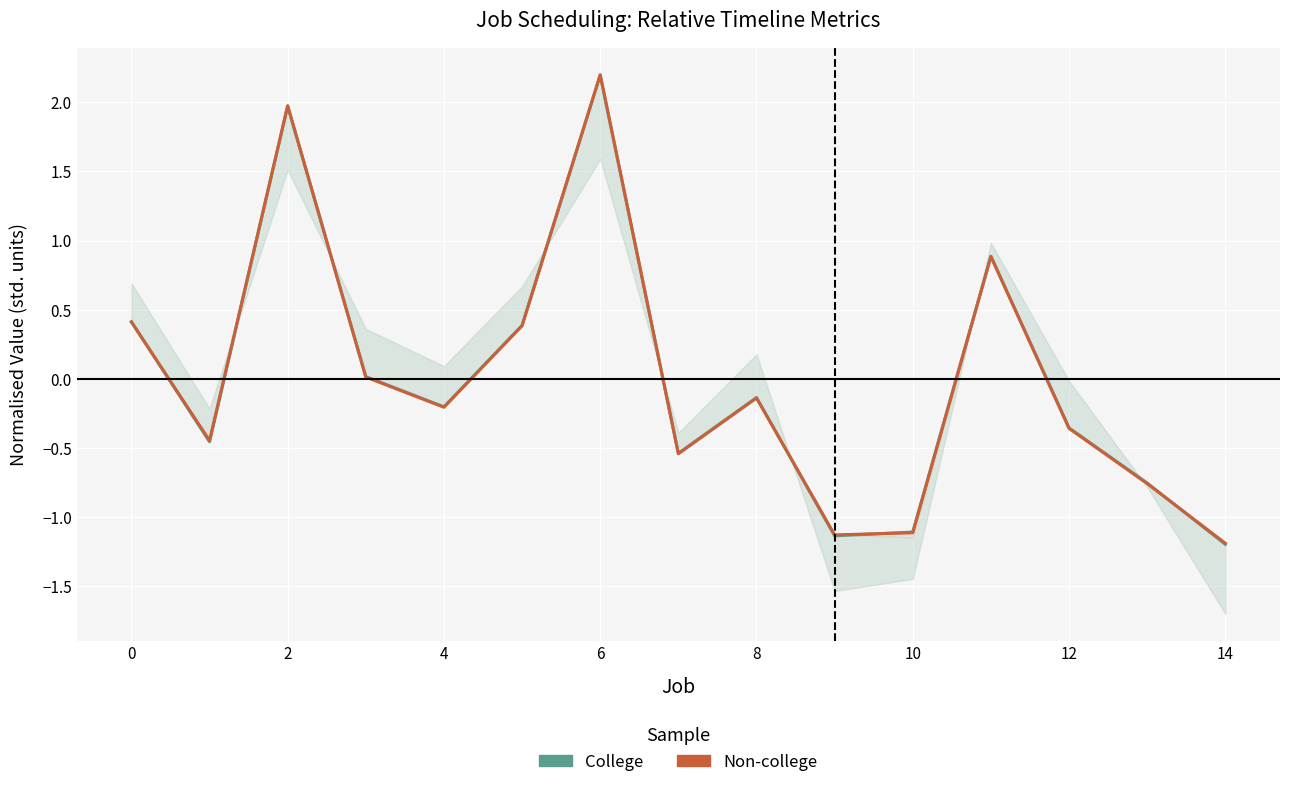

How many data points does each series have?

15